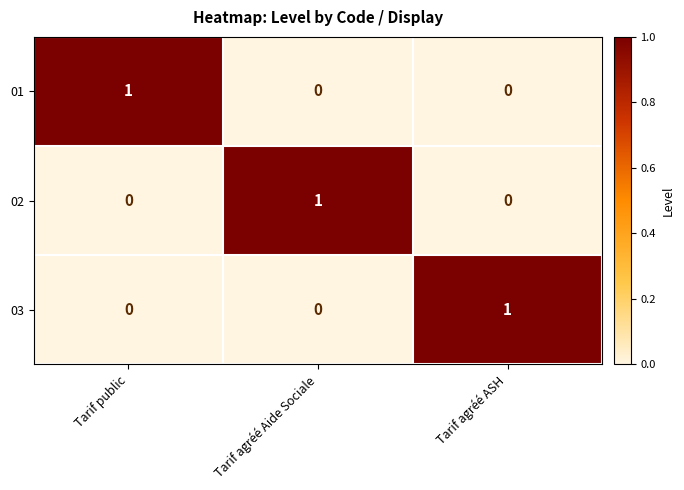

How many 02 values are between 0 and 1?

3